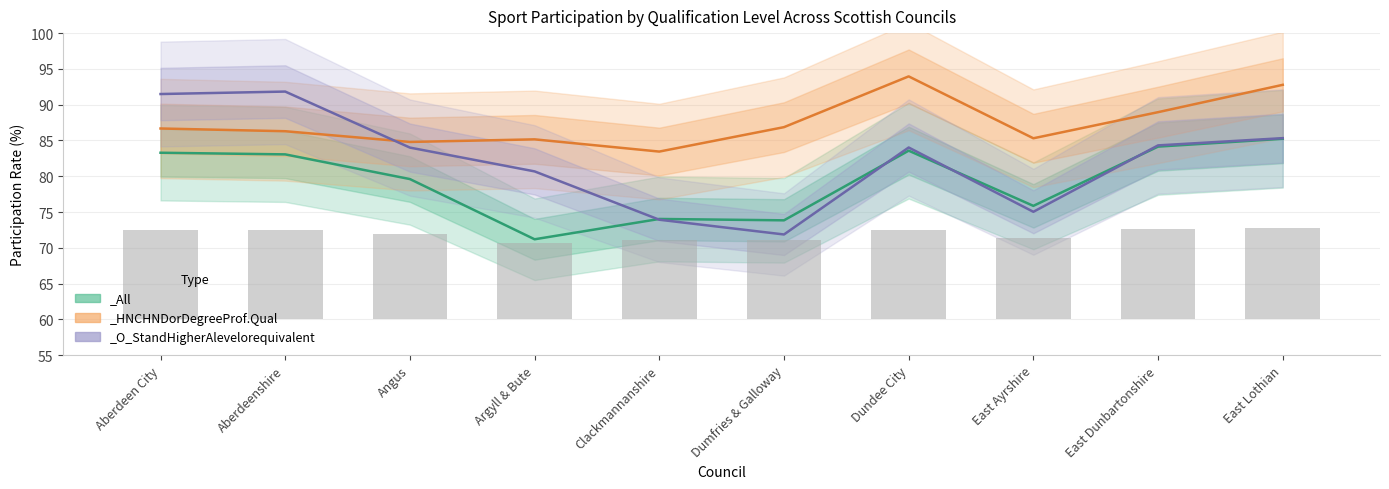

Reading right to left, transcribe all the data shown in this chart.

_All: 85.2	84.1	75.9	83.6	73.8	74.0	71.2	79.6	83.1	83.3
_HNCHNDorDegreeProf.Qual: 92.8	89.0	85.3	94.0	86.9	83.5	85.2	84.8	86.3	86.7
_O_StandHigherAlevelorequivalent: 85.3	84.3	75.0	84.0	71.9	73.9	80.7	84.0	91.8	91.5